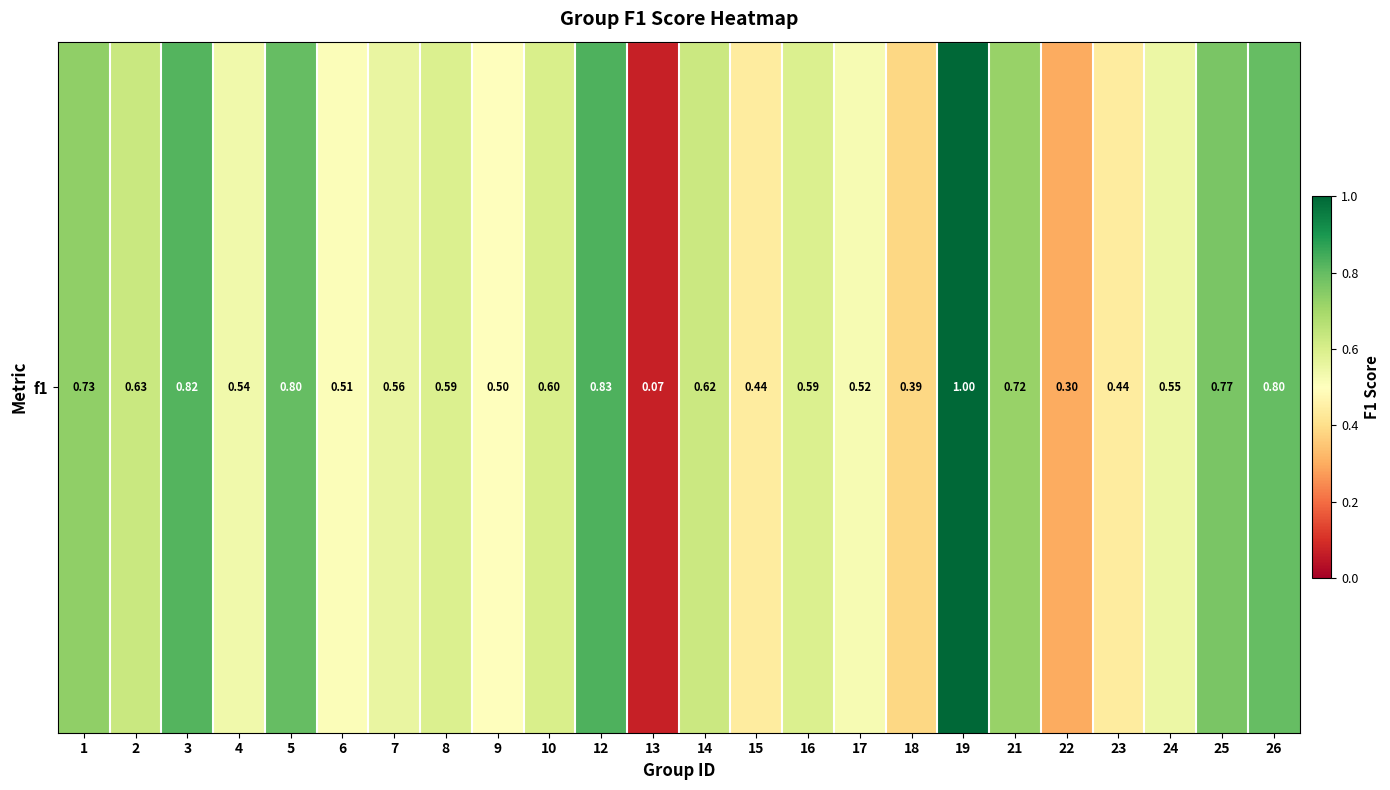

What is the change in value from 18 to 19?

+0.6